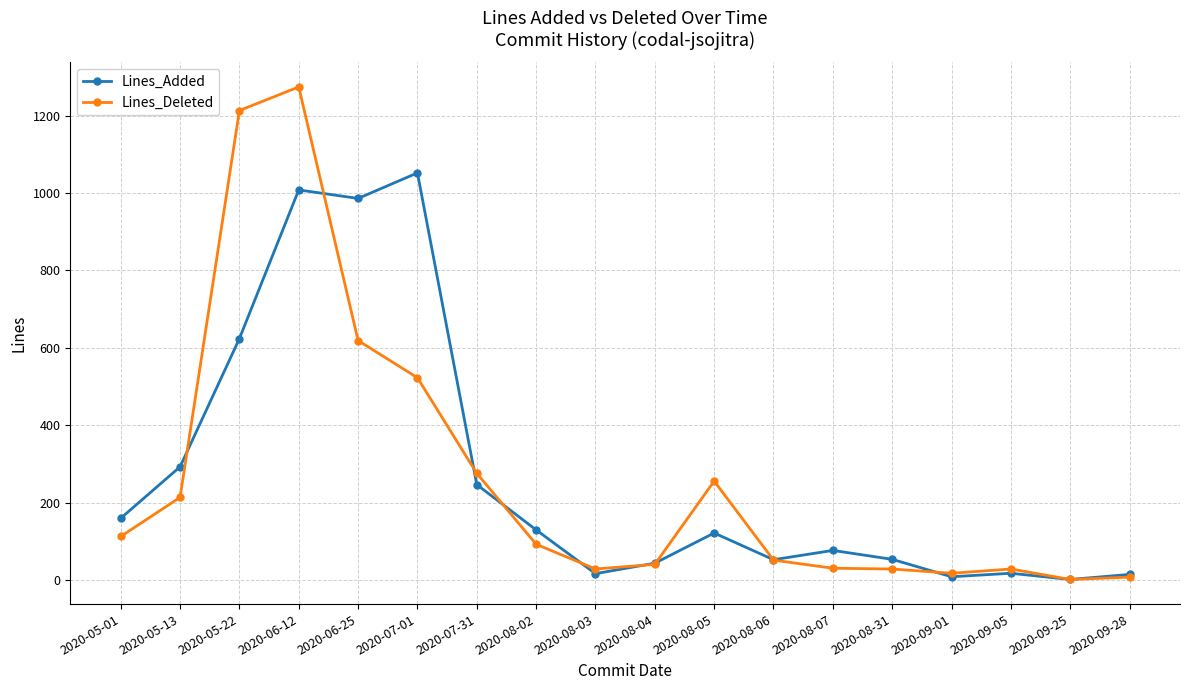

List the series in order of their peak value, lowest first.

Lines_Added, Lines_Deleted